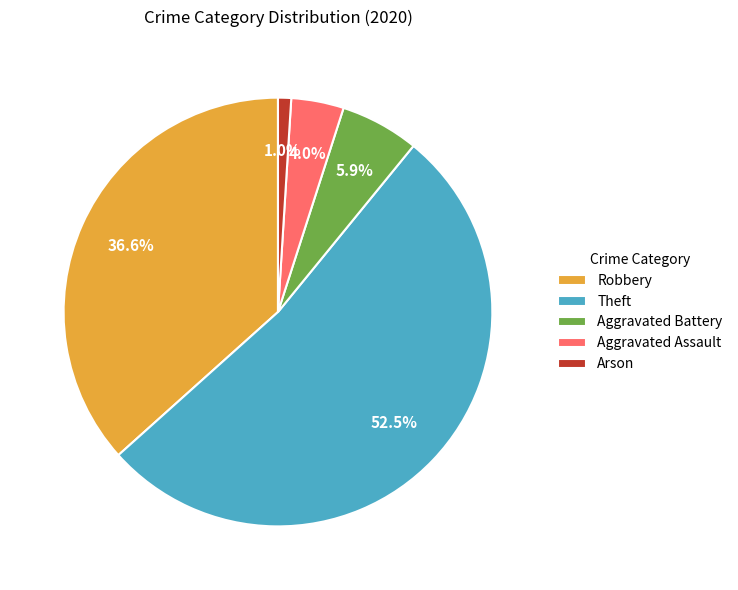

Count the number of slices in the pie.

5